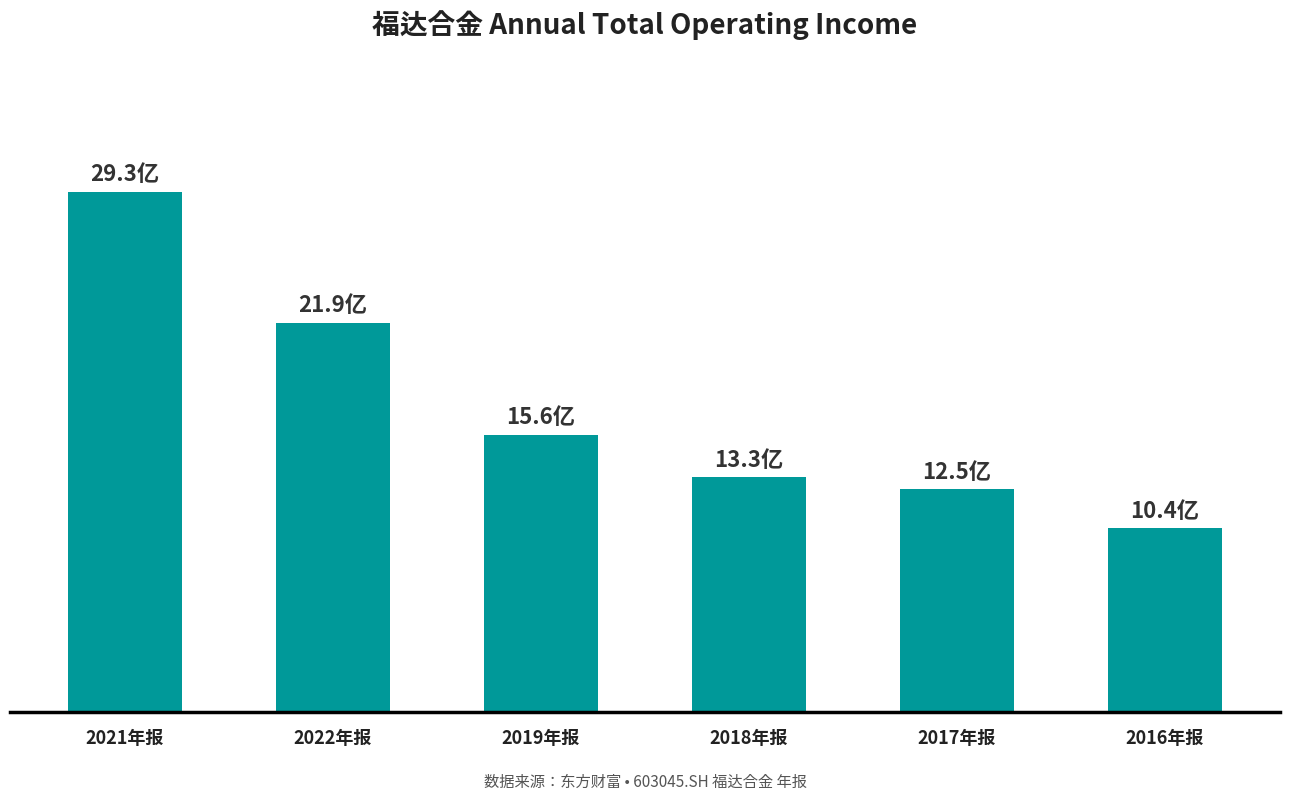

True or false: the data shows 1649757766.0 at 2017年报.

False